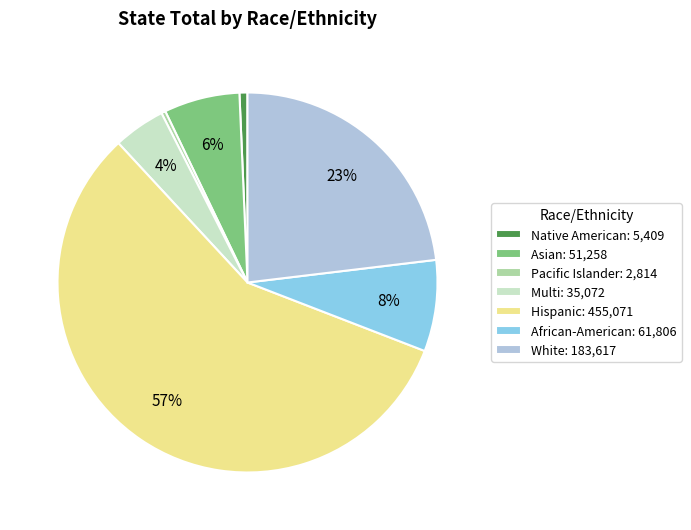

To the nearest percent, what is the average slice percentage?

14%